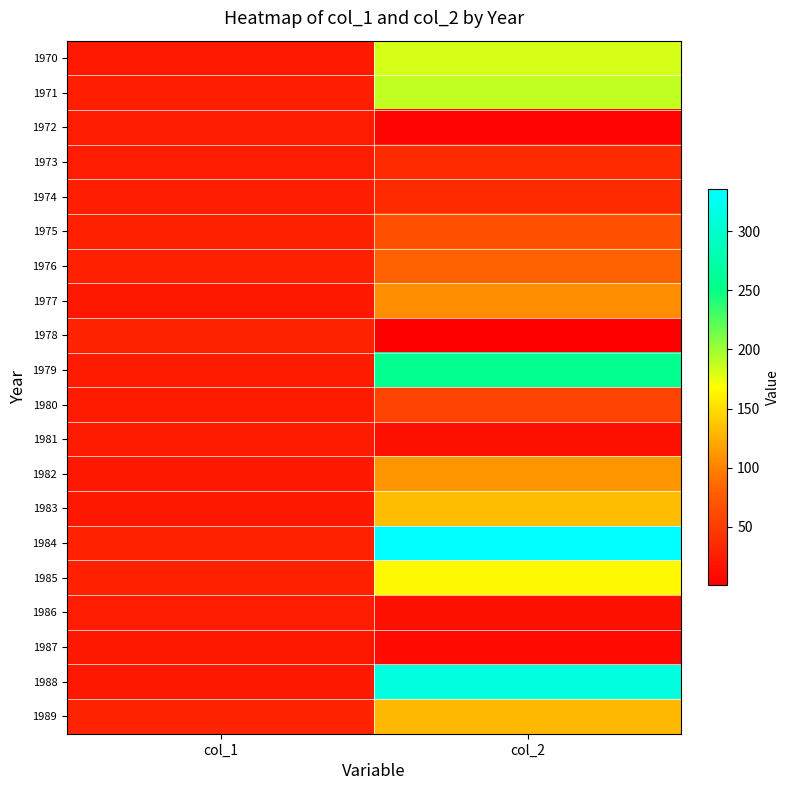

Which category has the lowest value across all series?

col_2